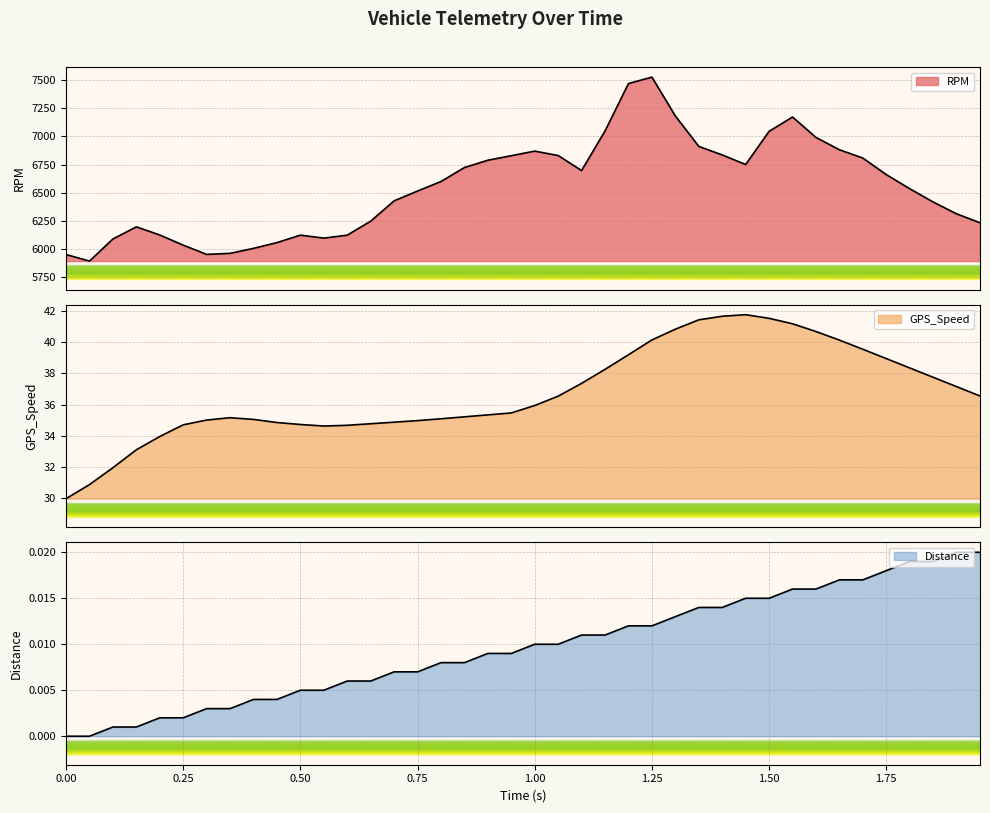

Which series has the largest total across all categories?

RPM